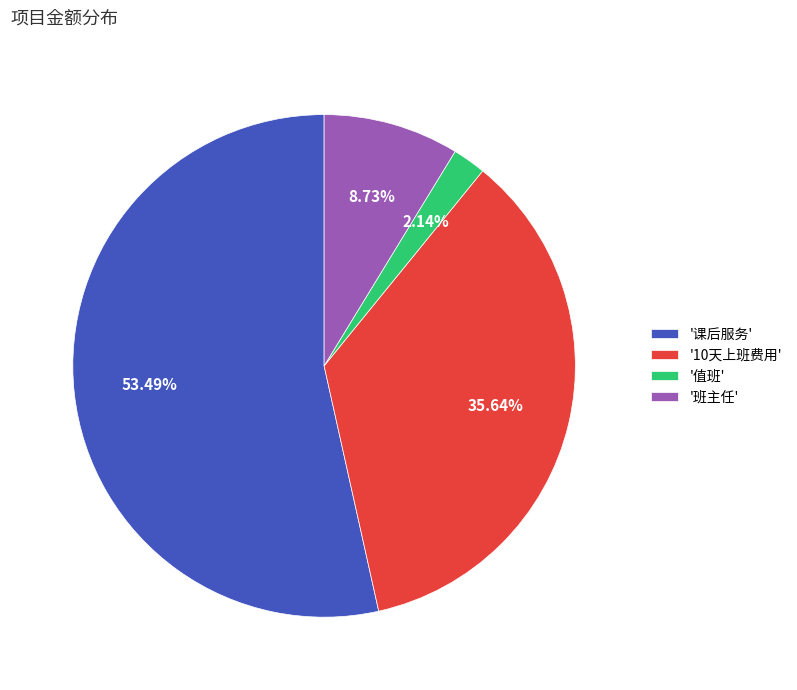

Rank the categories by value from highest to lowest.

'课后服务', '10天上班费用', '班主任', '值班'